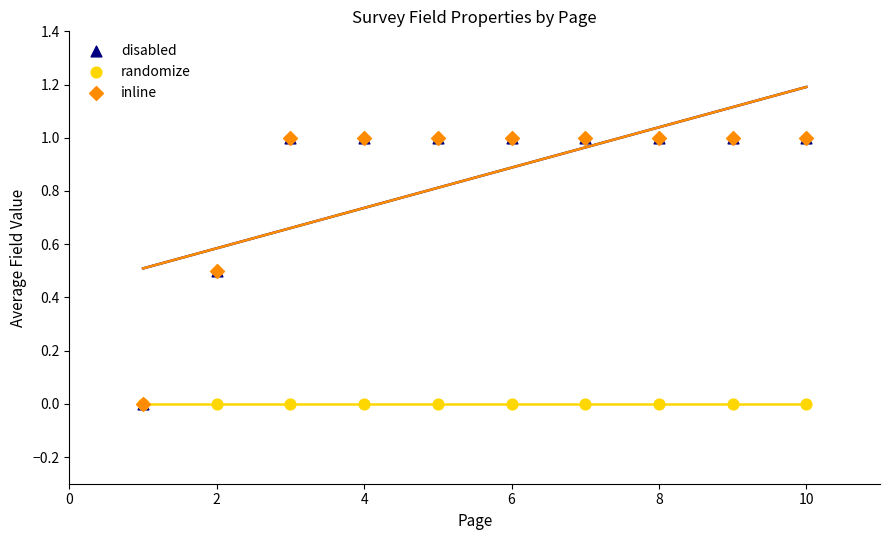

Which series has the largest Y range (max minus min)?

disabled